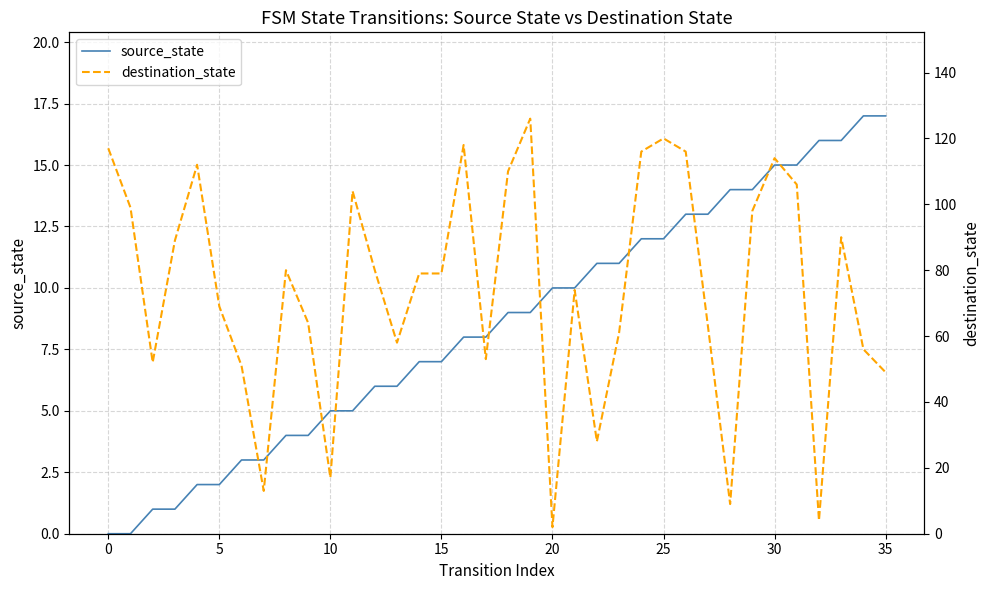

After their last crossing, which series has the higher values: destination_state or source_state?

destination_state